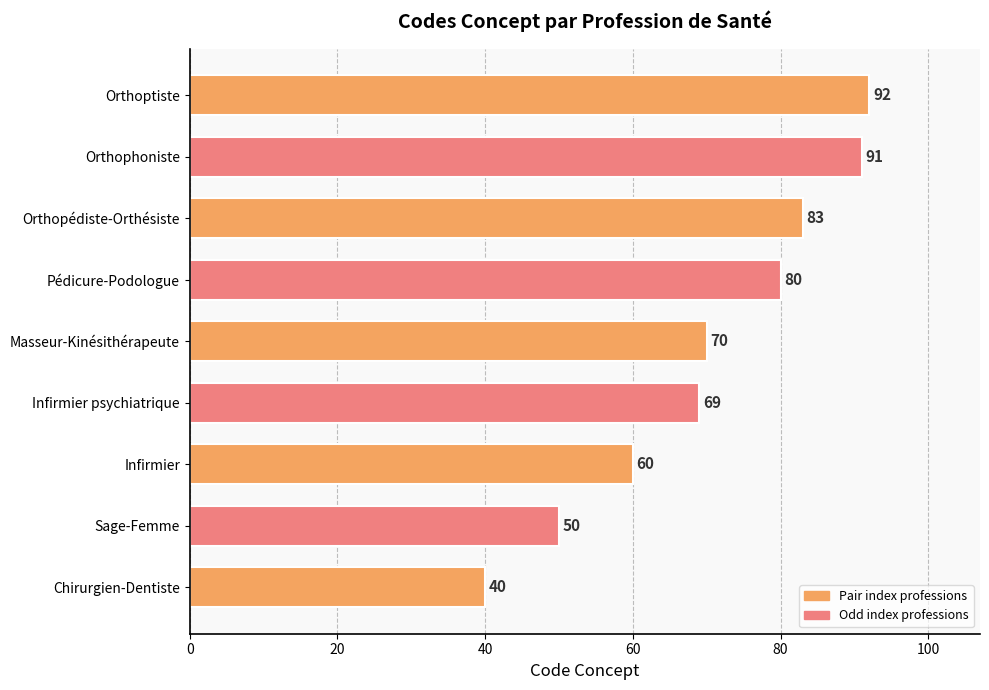

Read the value at Masseur-Kinésithérapeute.

70